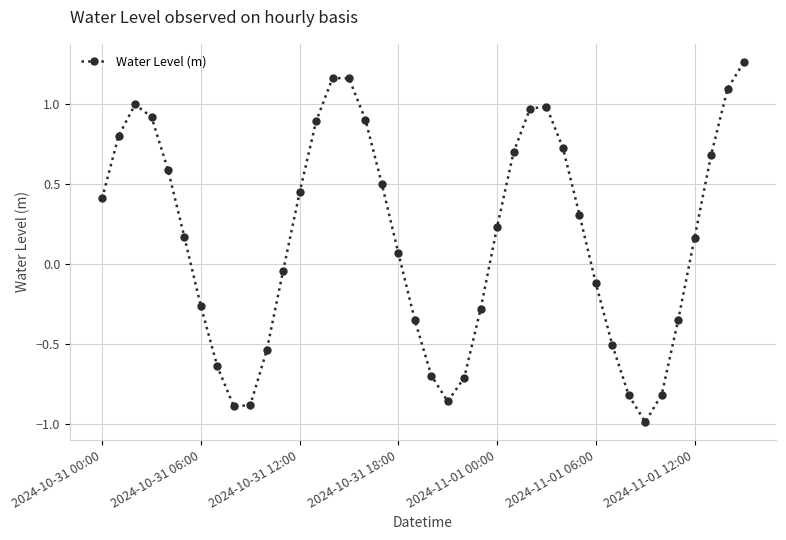

True or false: there are more than 1 points higher than both neighbors.

True